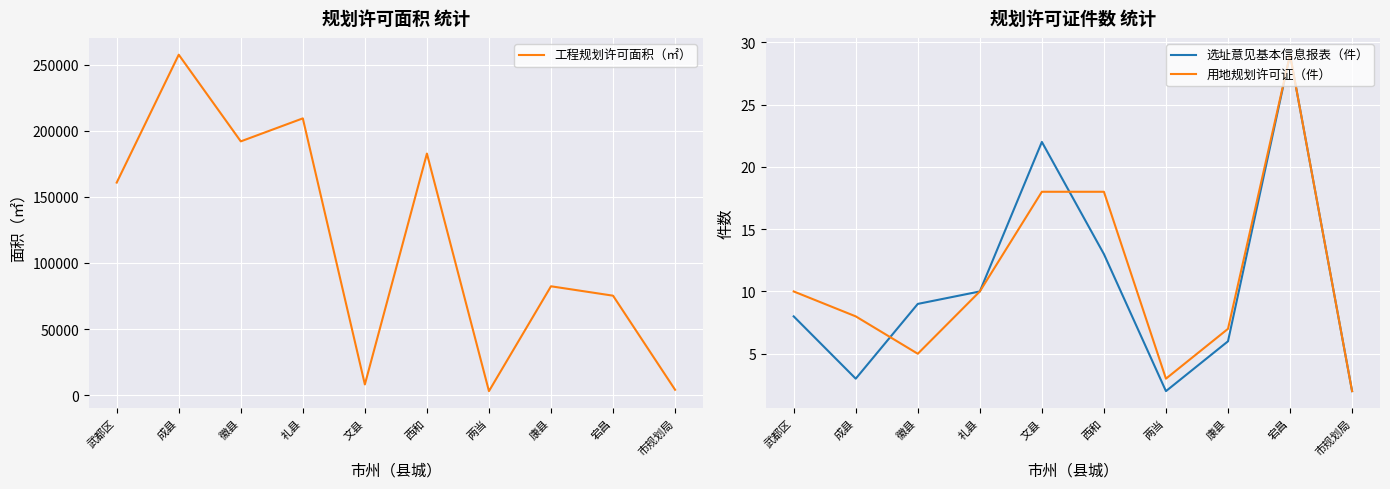

How many categories are shown in the chart?

10